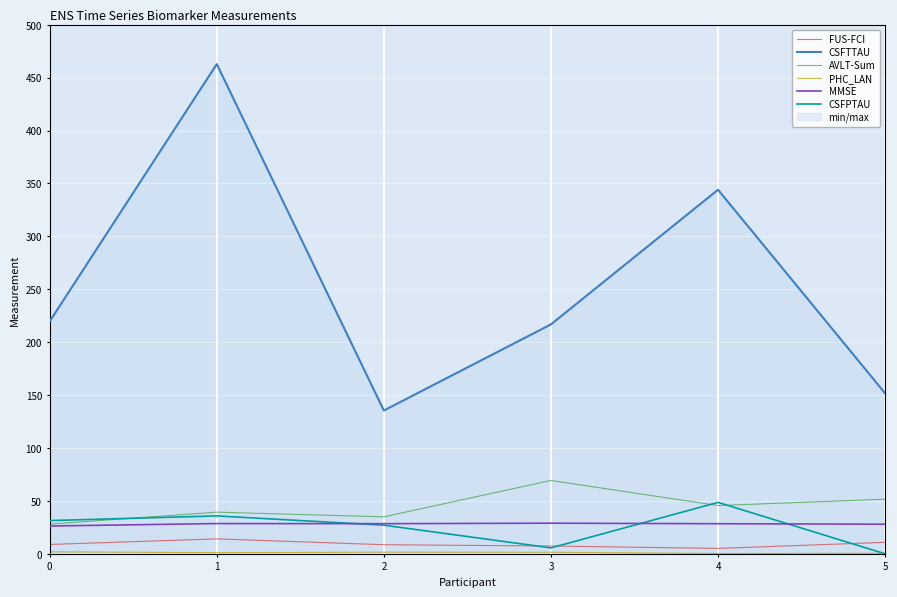

Is the value of CSFPTAU at 4 greater than the value of MMSE at 4?

Yes